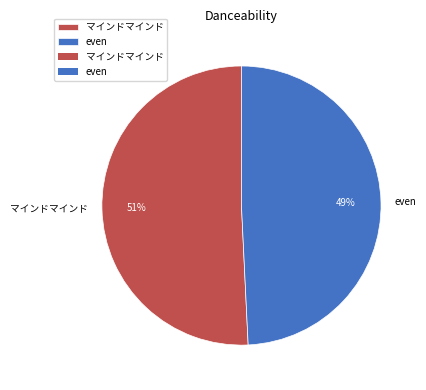

Rank the categories by value from highest to lowest.

マインドマインド, even